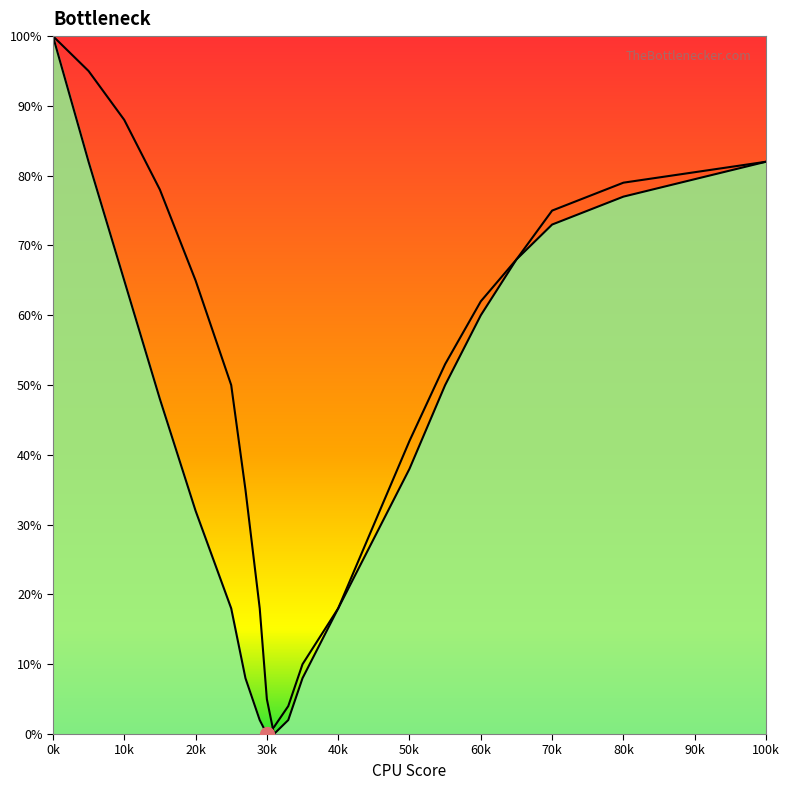

Reading right to left, what are all the values shown in this chart?

Left Curve: 82	79	75	68	60	50	38	28	18	10	4	1	0	2	8	18	32	48	65	82	100
Right Curve: 82	77	73	68	62	53	42	30	18	8	2	0	5	18	35	50	65	78	88	95	100